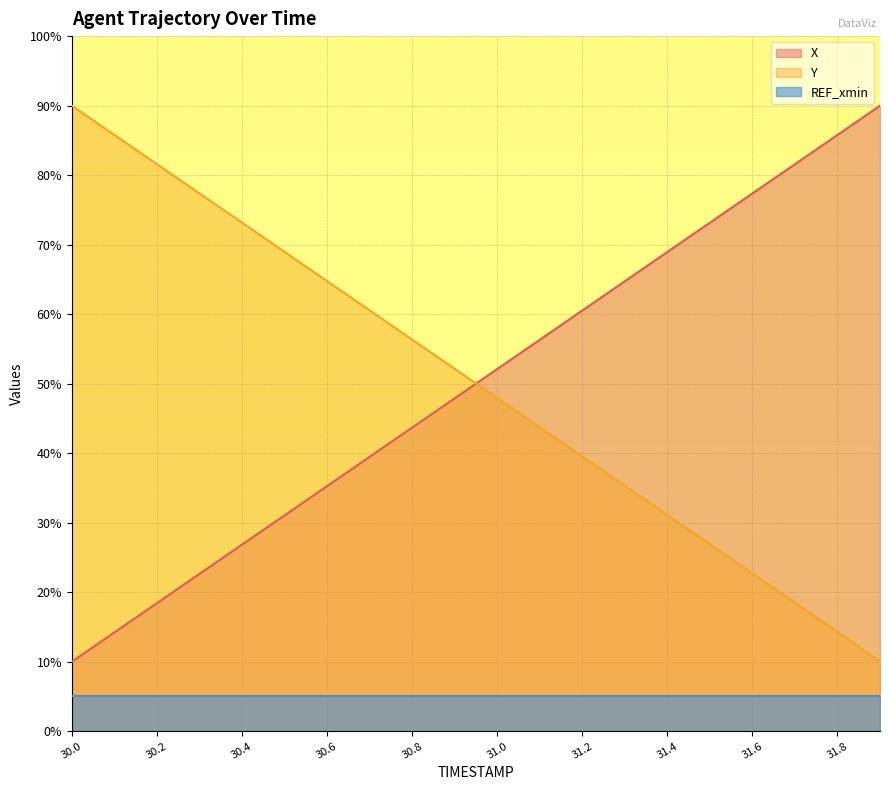

How many values in the Y series are below 52?

10